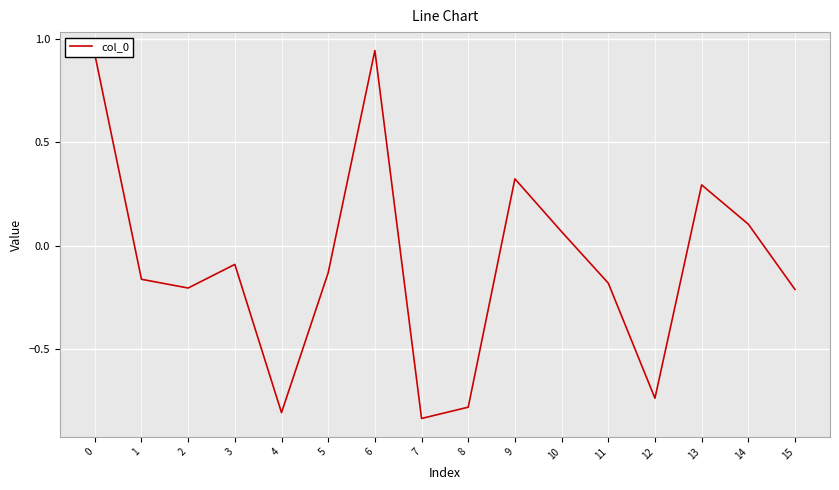

How many lines are shown in the chart?

1